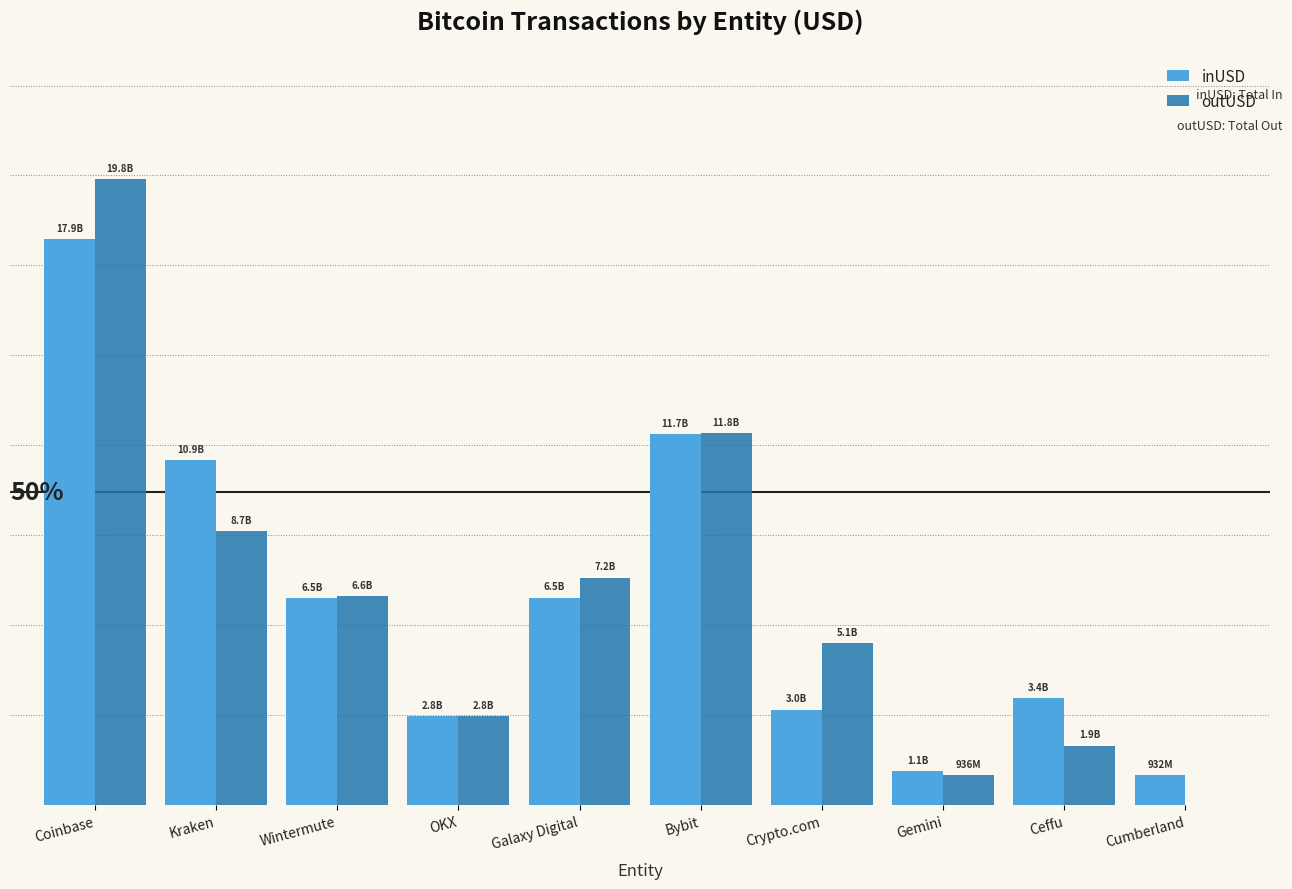

Are the bars horizontal?

No